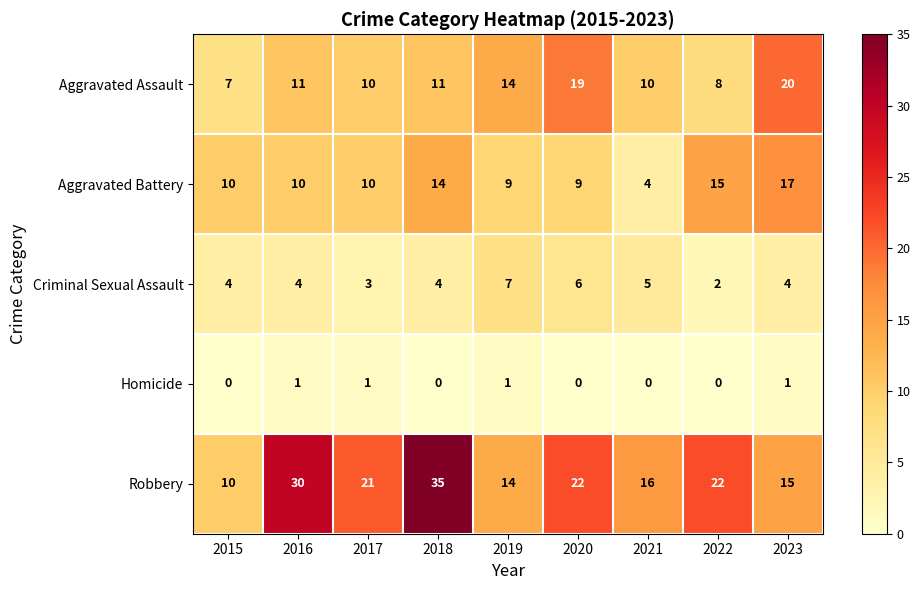

What is the average value of the Criminal Sexual Assault series?

4